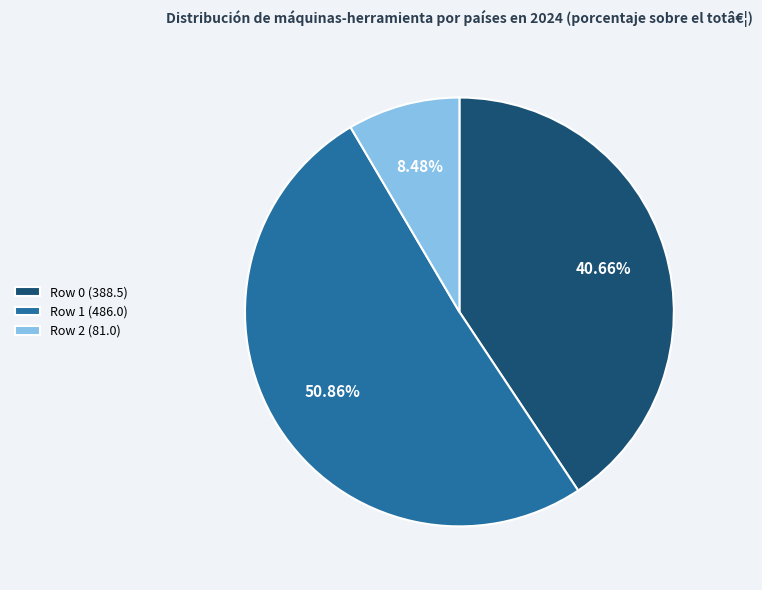

What is the total percentage of Row 0 (388.5) and Row 2 (81.0)?

49.1%